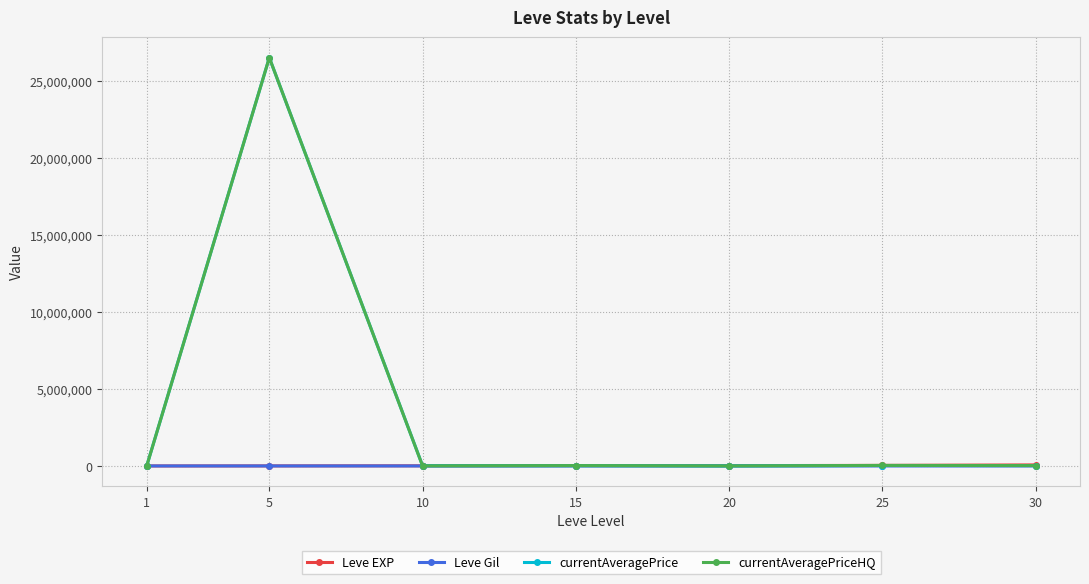

Does the chart display data point markers on the line(s)?

Yes